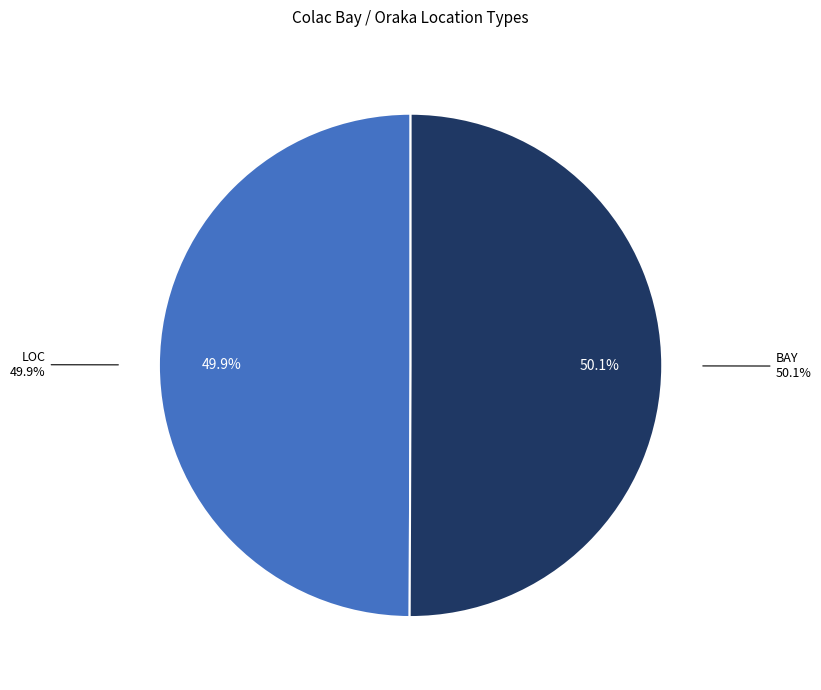

Which category has the biggest portion of the pie?

BAY